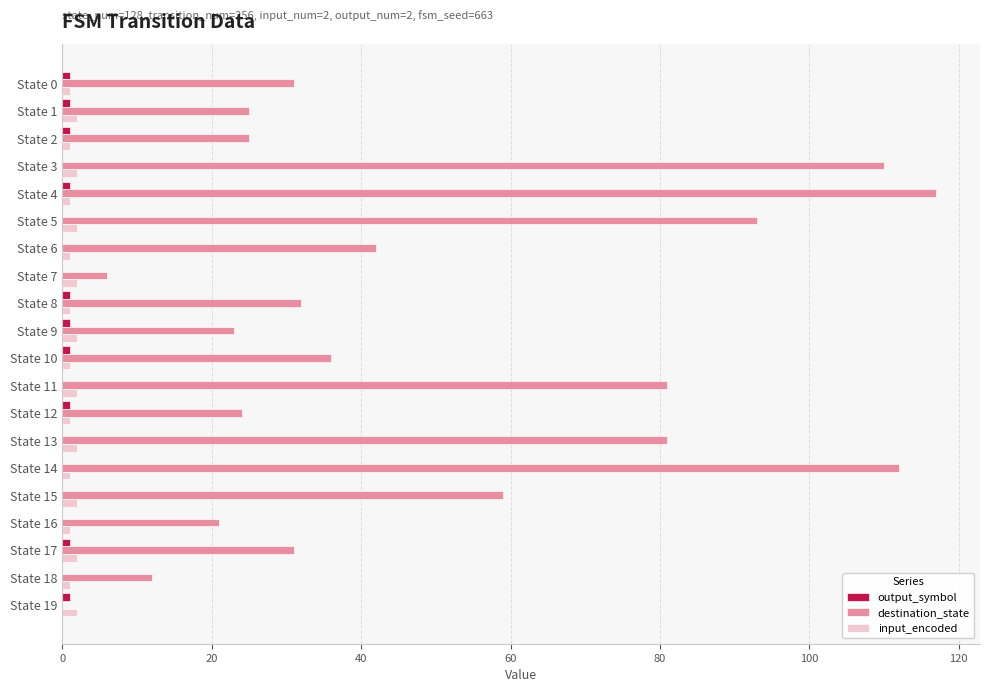

What is the greatest value displayed?

117